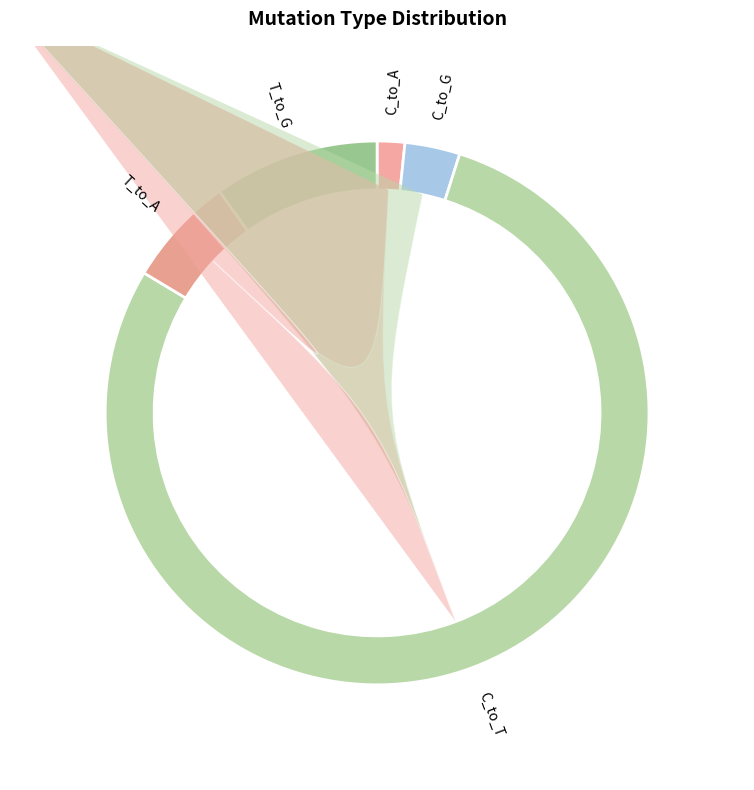

What percentage is NOT represented by C_to_A?

98.4%